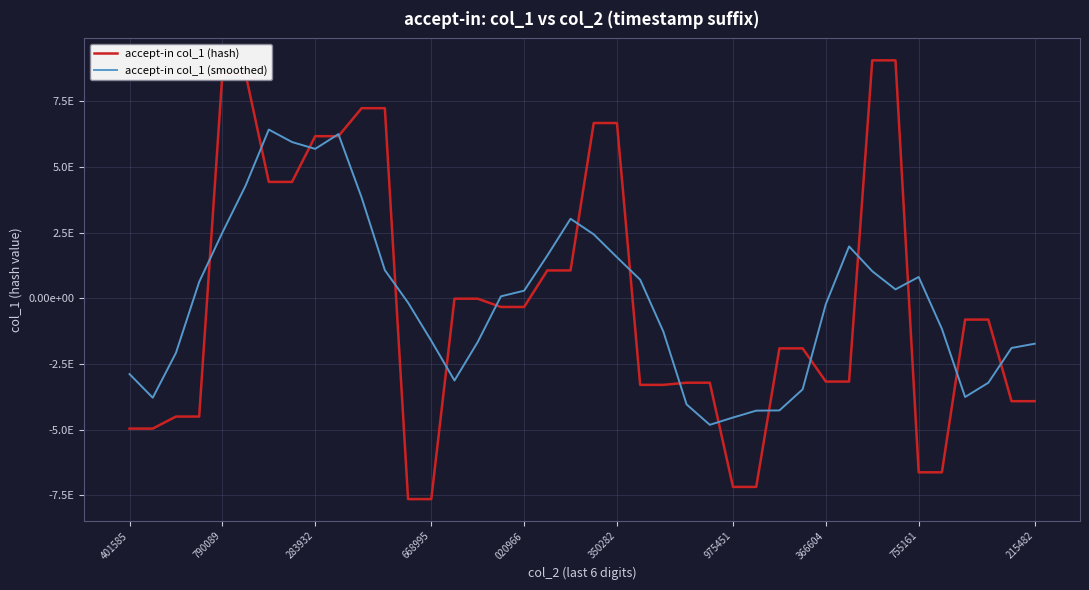

Which category has the highest value across all series?

32